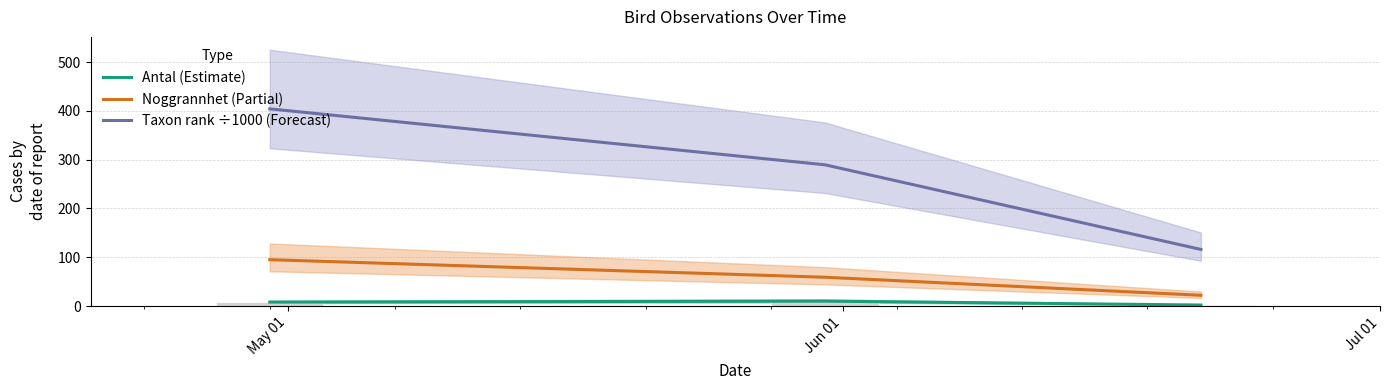

What position from the right is Jul 01?

1